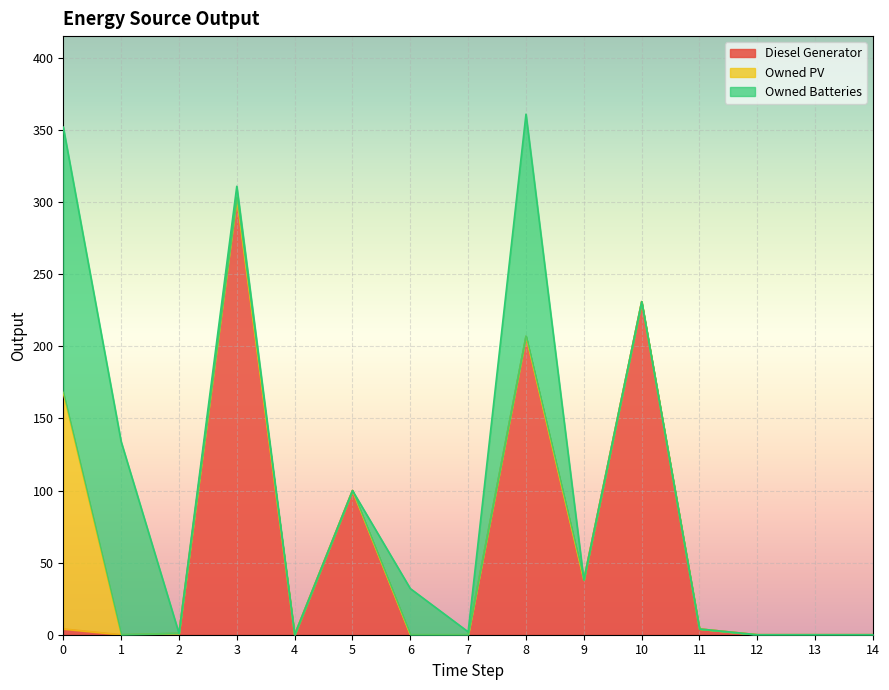

How many lines are shown in the chart?

3